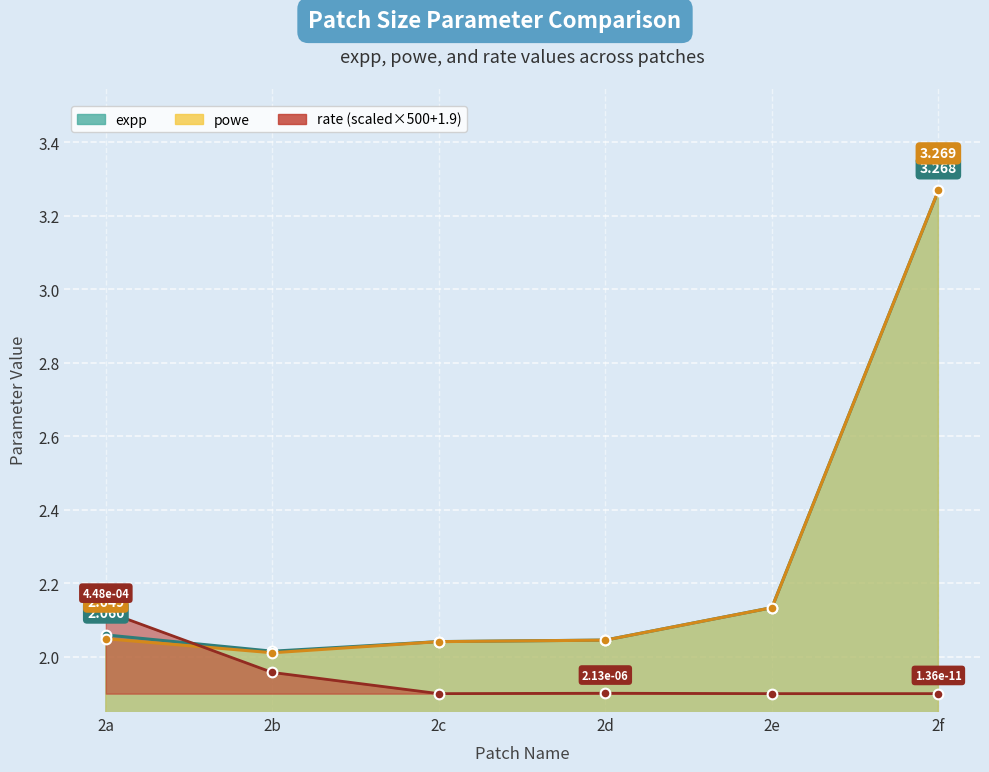

Rank the series at 2d from highest to lowest value.

expp, powe, rate